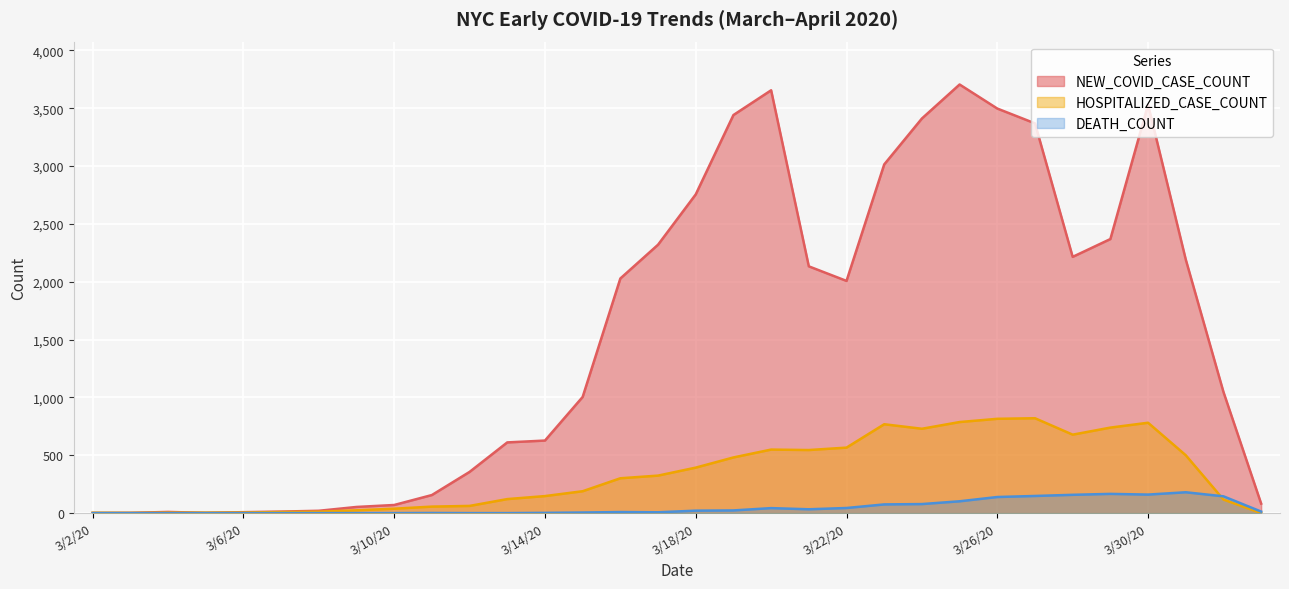

What is the total value across all series at 3/6/20?

13